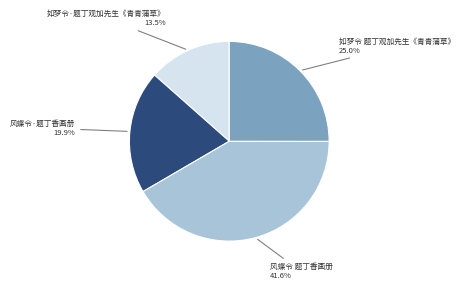

Is there any slice that represents more than half of the pie?

No